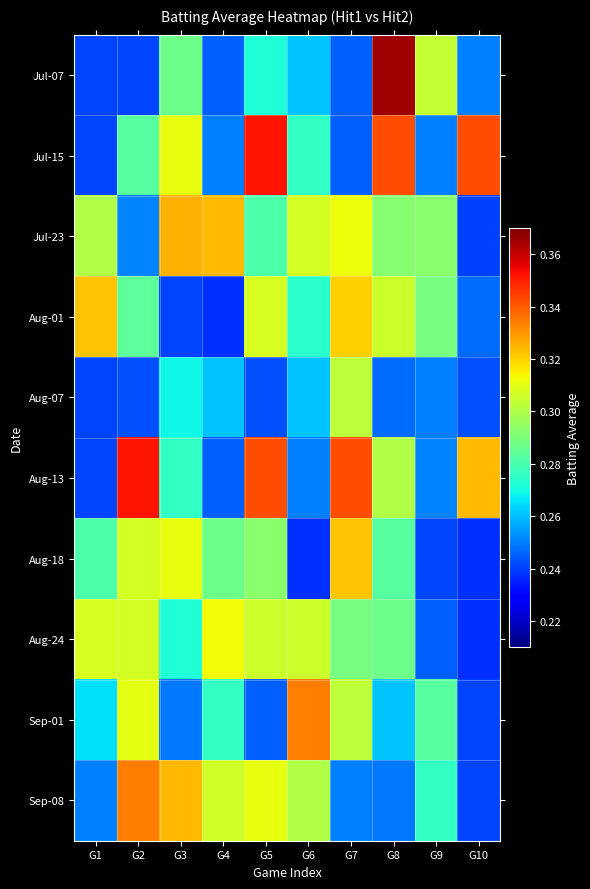

At how many categories does at least one series exceed 0?

10